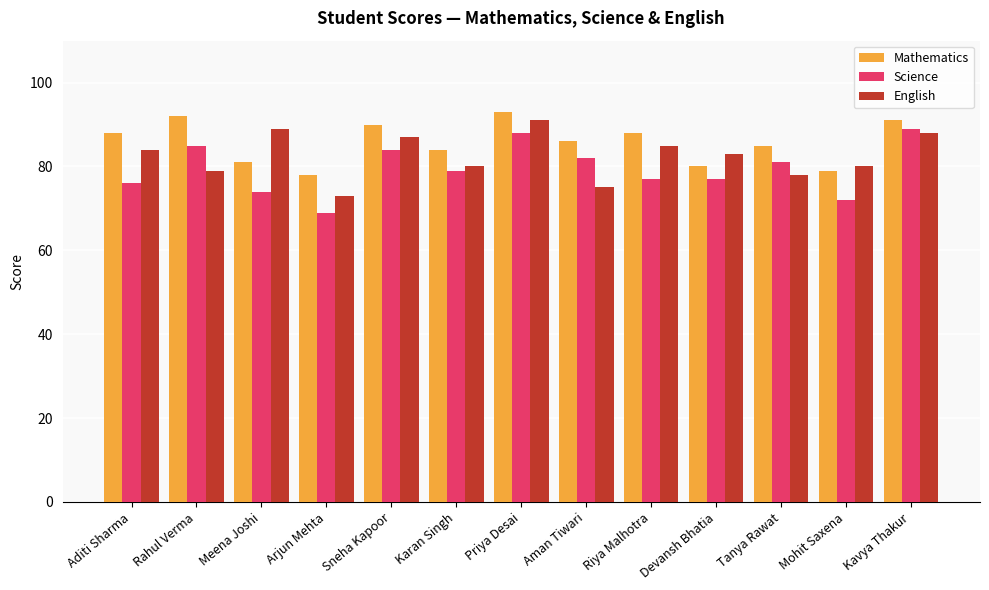

Which category has the lowest value across all series?

Arjun Mehta